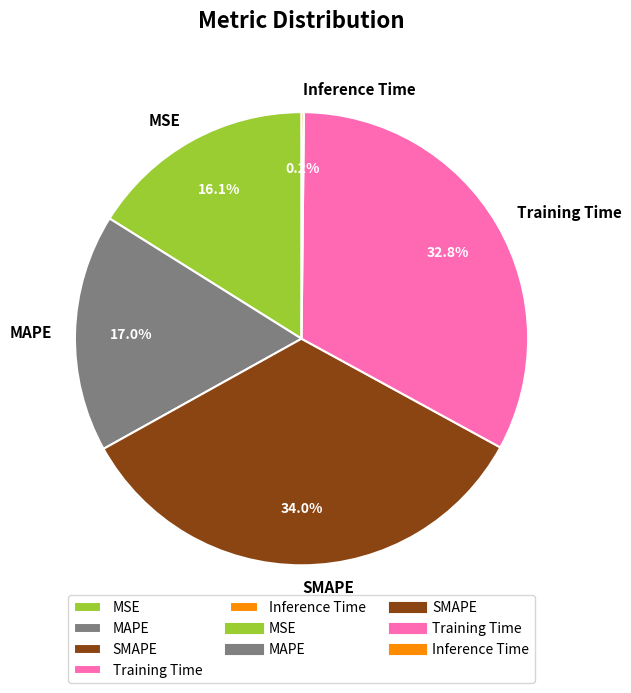

To the nearest percent, what is the average slice percentage?

20%